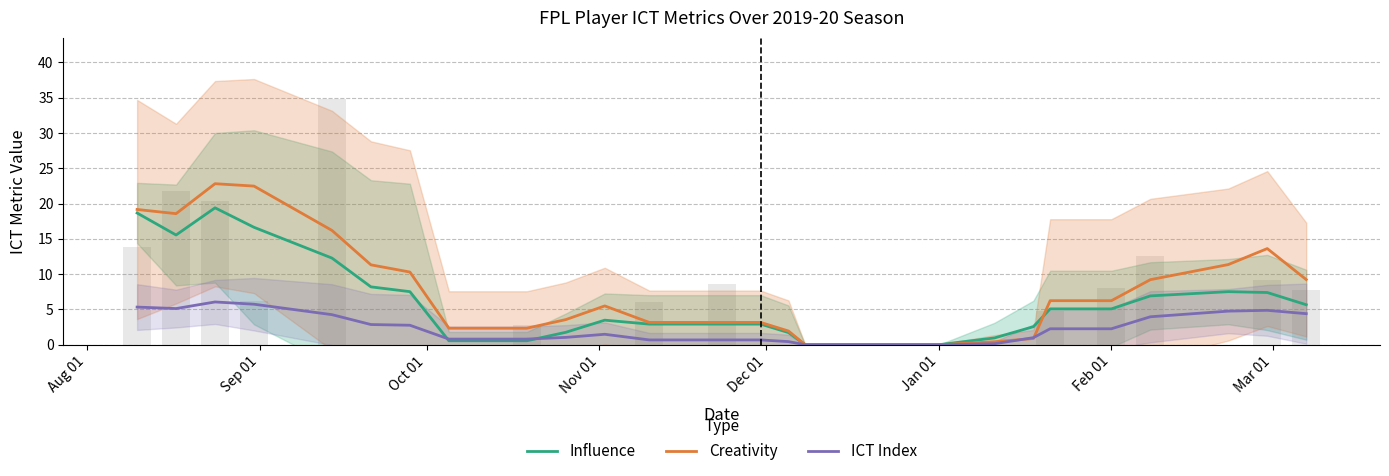

Reading left to right, list all the values displayed in this chart.

Influence: 18.7	15.6	19.4	16.6	12.3	8.2	7.5	0.6	0.6	1.8	3.5	2.9	2.9	2.9	1.7	0.0	0.0	0.0	0.0	0.0	0.0	1.0	2.6	5.1	5.1	6.9	7.5	7.4	5.7
Creativity: 19.2	18.6	22.8	22.5	16.2	11.3	10.3	2.3	2.3	3.6	5.5	3.2	3.2	3.2	1.9	0.0	0.0	0.0	0.0	0.0	0.0	0.4	0.9	6.2	6.2	9.2	11.4	13.6	9.2
ICT Index: 5.3	5.1	6.1	5.7	4.3	2.9	2.8	0.8	0.8	1.0	1.5	0.7	0.7	0.7	0.4	0.0	0.0	0.0	0.0	0.0	0.0	0.1	1.0	2.3	2.3	4.0	4.8	4.9	4.4